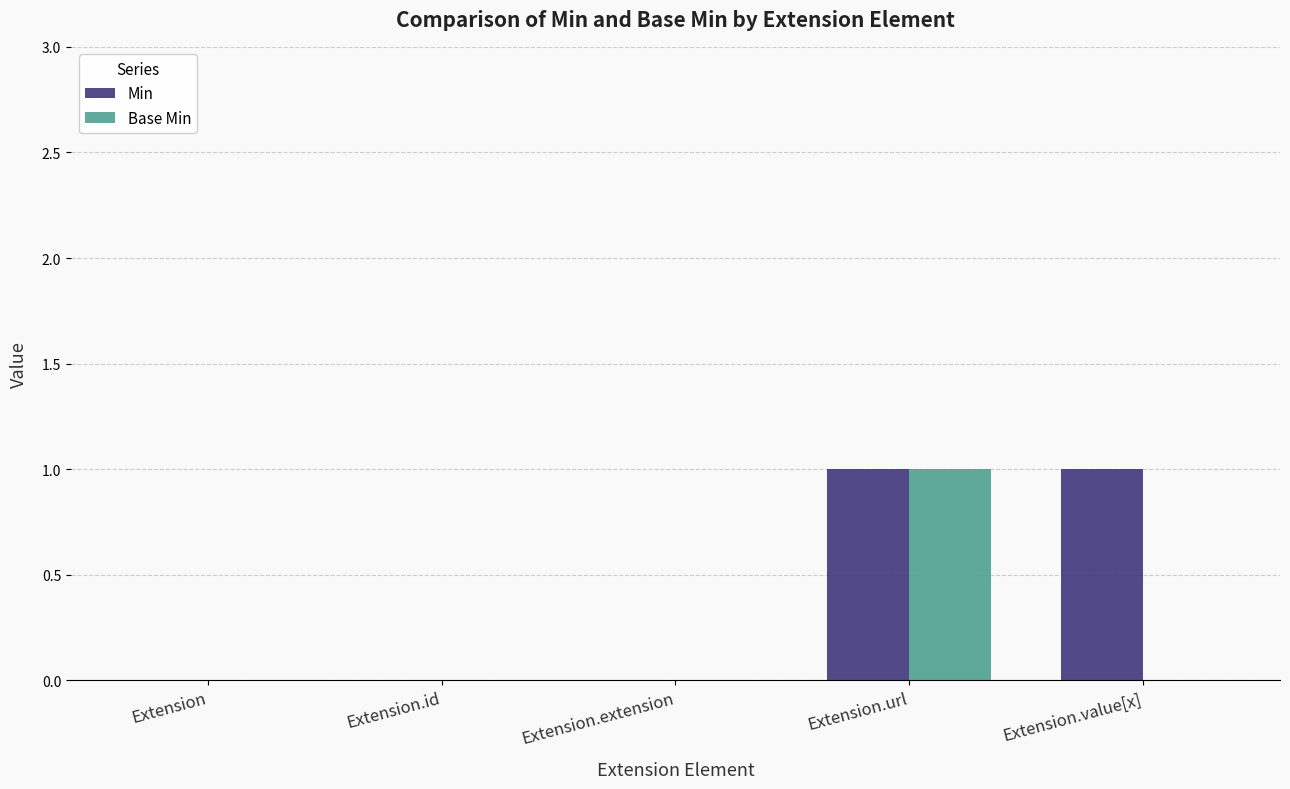

Is it true that Base Min equals 0 at Extension?

True